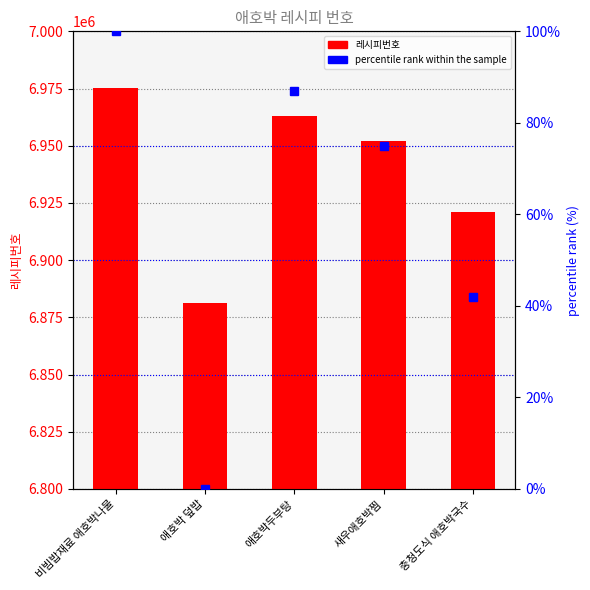

What is the sum of all 레시피번호 values?

34692649